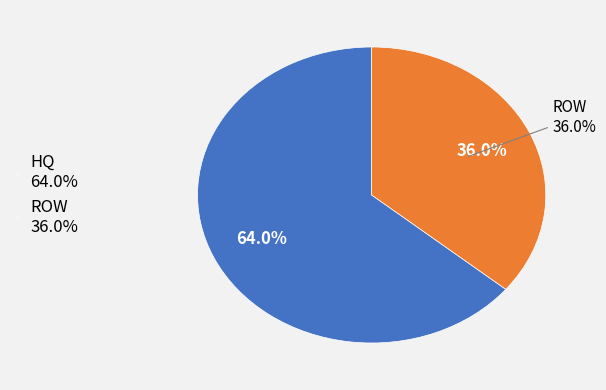

True or false: HQ accounts for 64% of the total.

True